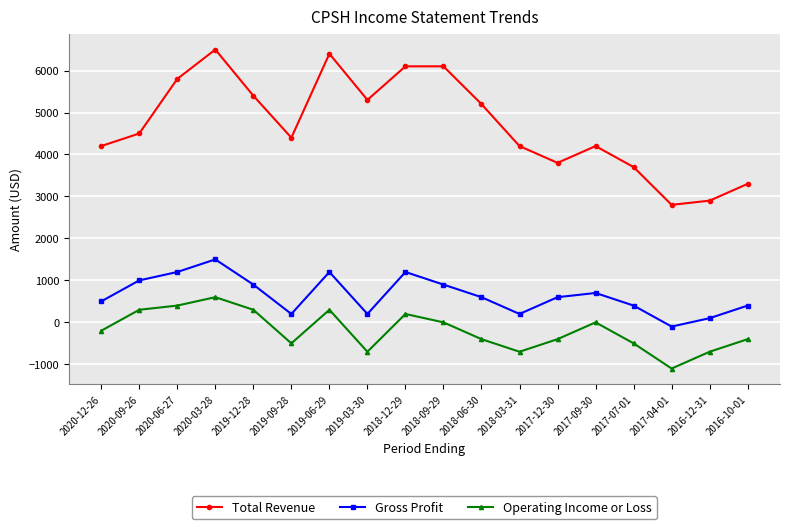

How many data points in Operating Income or Loss are less than -200?

9